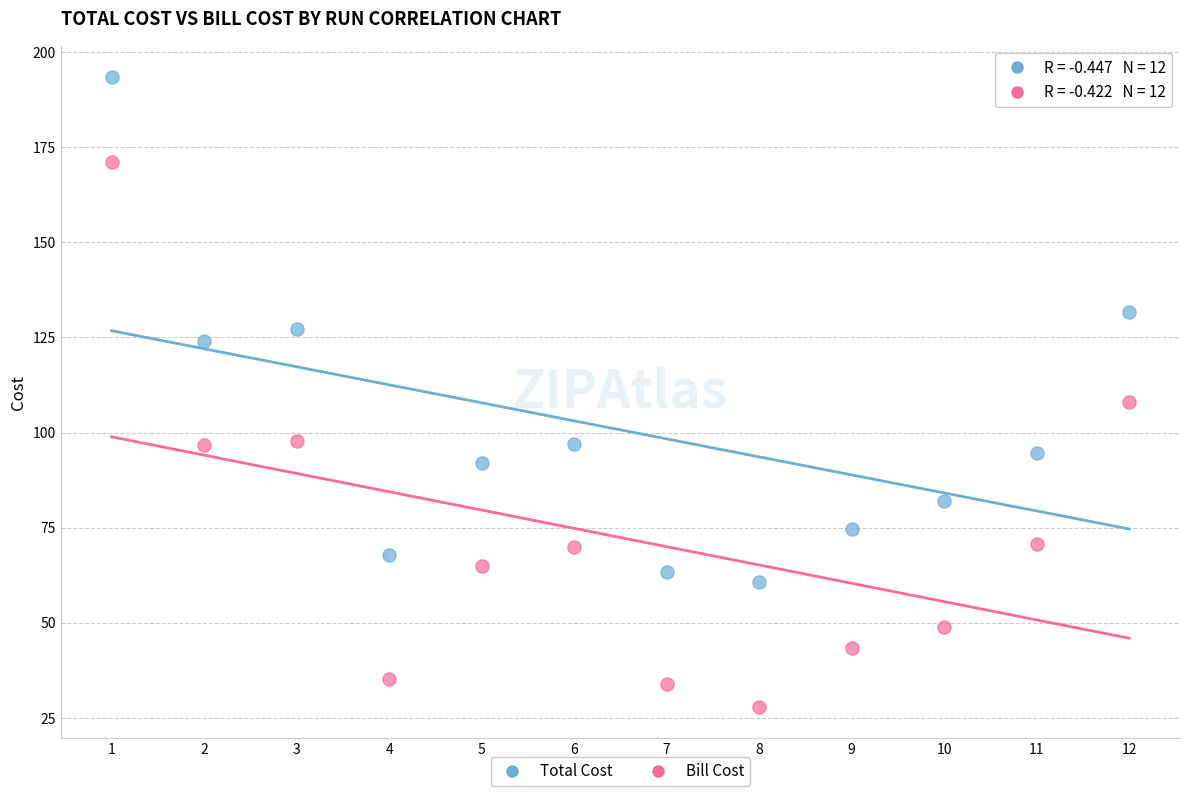

Across all data points, what is the range of X values (max minus min)?

11.0